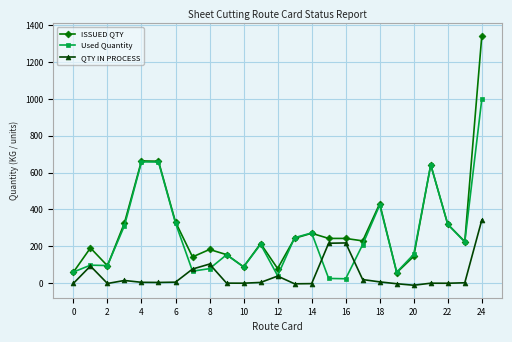

List the series in order of their peak value, lowest first.

QTY IN PROCESS, Used Quantity, ISSUED QTY